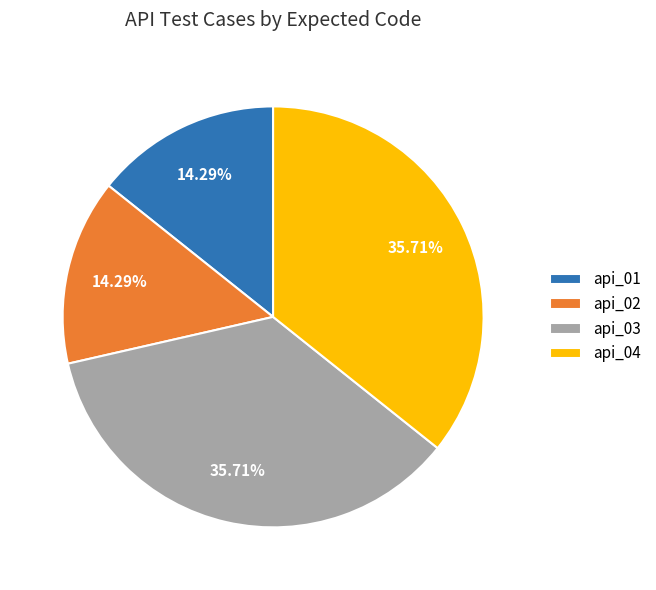

Approximately how many times larger is the value at api_04 compared to api_02?

2.5